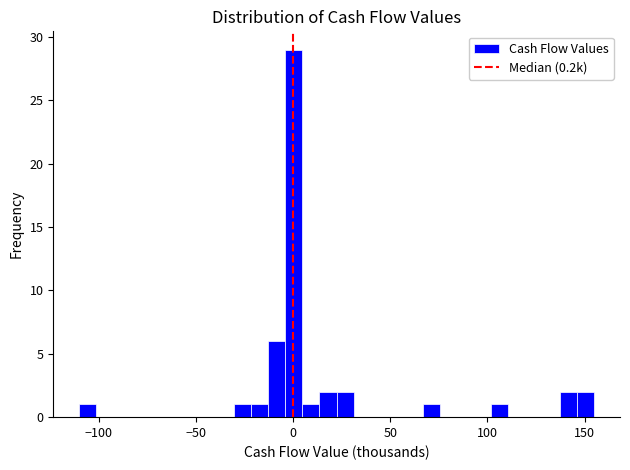

Read against the x-axis, roughly where is the centre of the tallest bar?

0